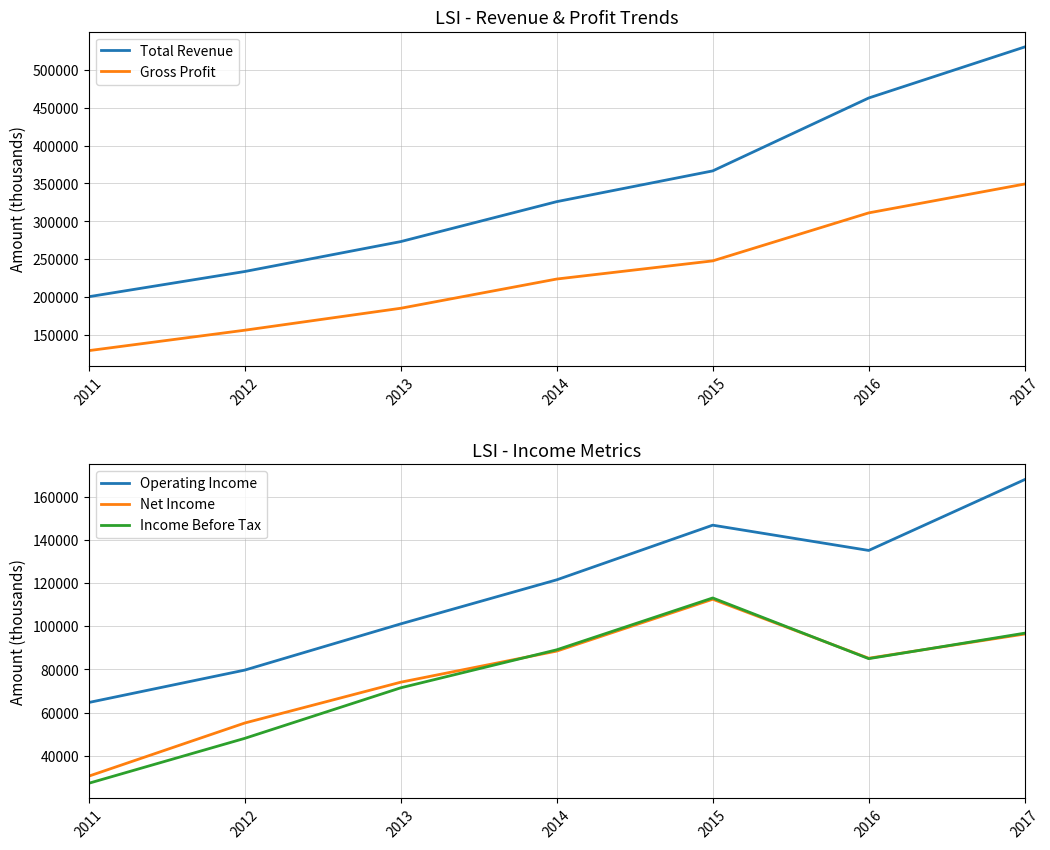

Reading right to left, extract all data points from this chart.

Total Revenue: 529800	462600	366600	326100	273500	234100	200900
Gross Profit: 349300	311300	248100	224200	185700	156800	129900
Operating Income: 167900	135100	146800	121500	101100	79700	64700
Net Income: 96400	85200	112500	88500	74100	55200	30600
Income Before Tax: 96800	85000	113100	89100	71500	48100	27300